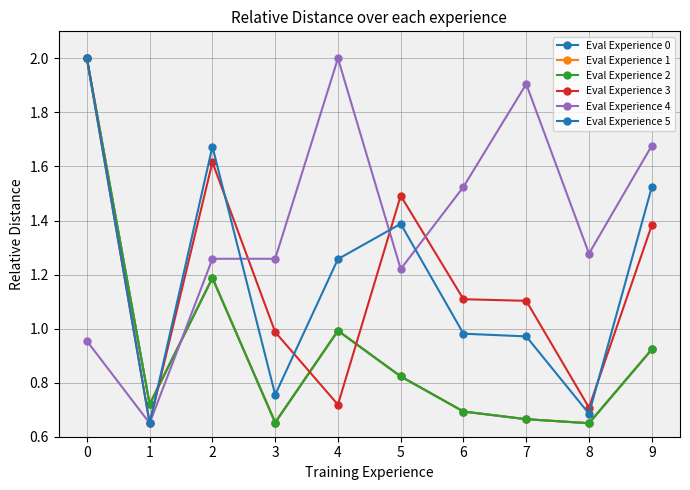

Between 7 and 9, which series saw the biggest shift?

תשואה לפידיון (col_13)